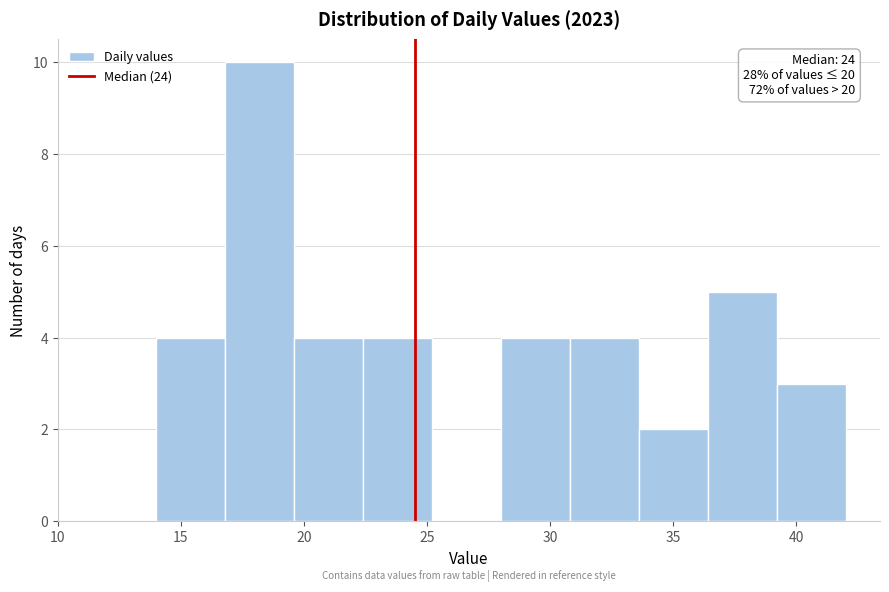

Which range on the x-axis has the tallest bar?

16.8 to 19.6